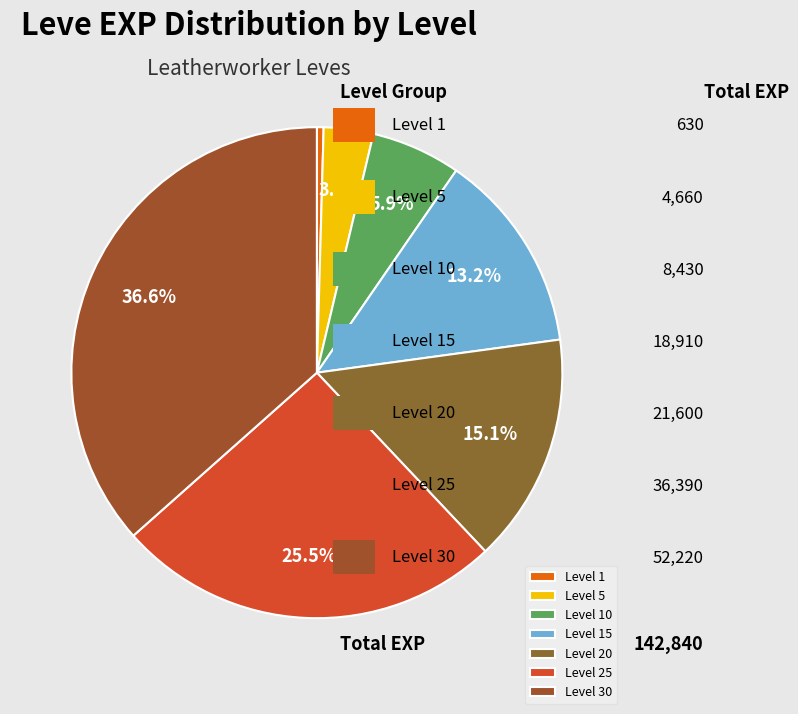

Count the number of slices in the pie.

7